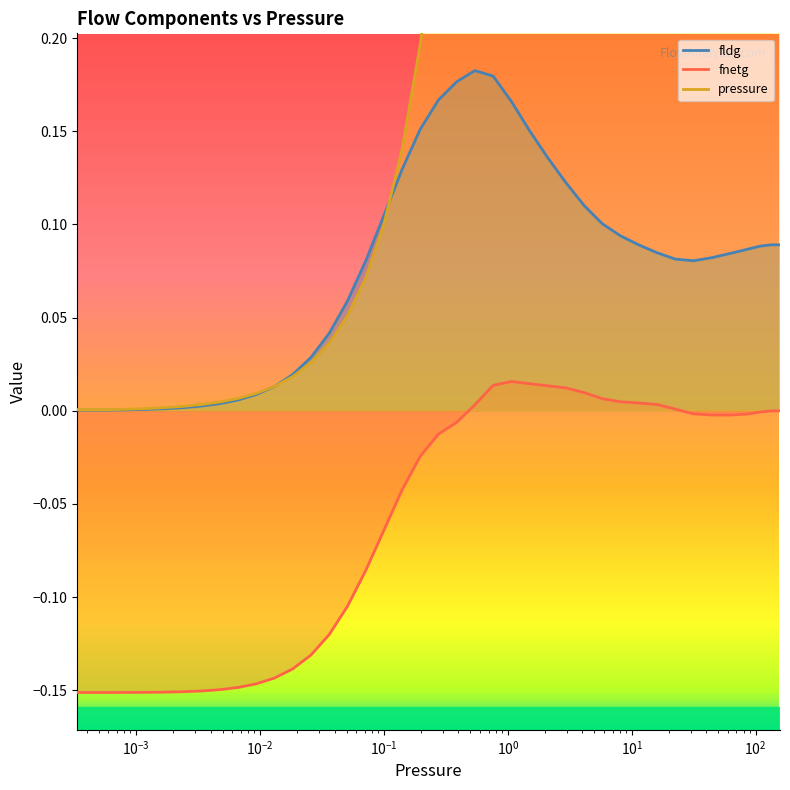

Which series ends up on top after the final intersection of pressure and fldg?

pressure